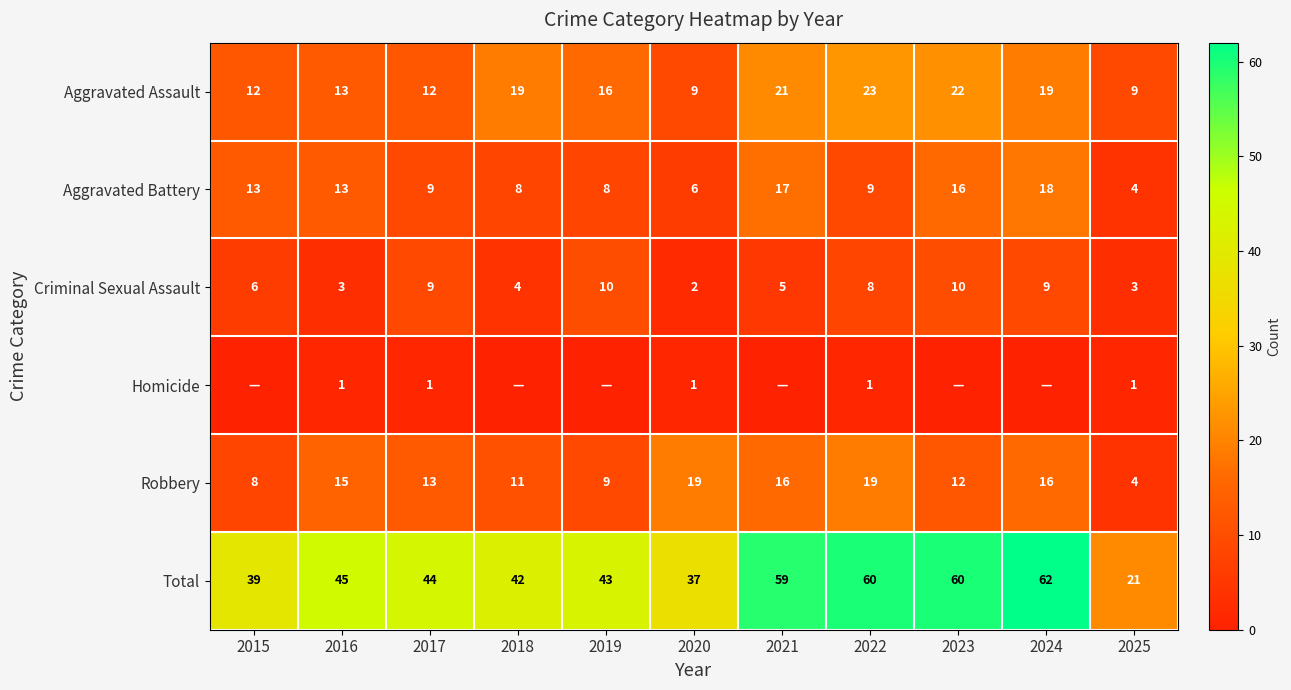

What is the total value across all series at 2017?

88